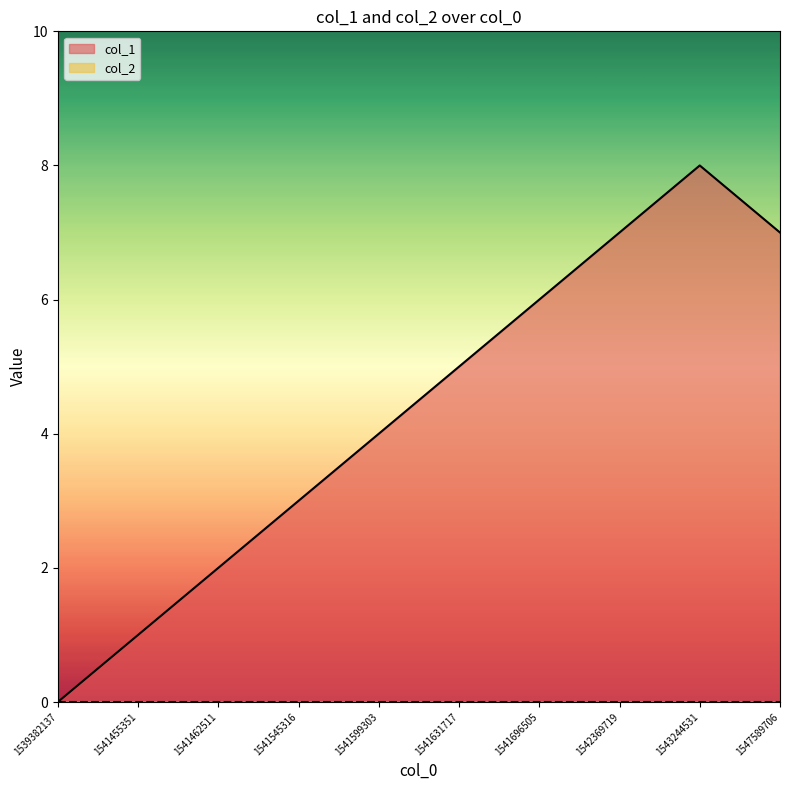

How many values are below 5?

5